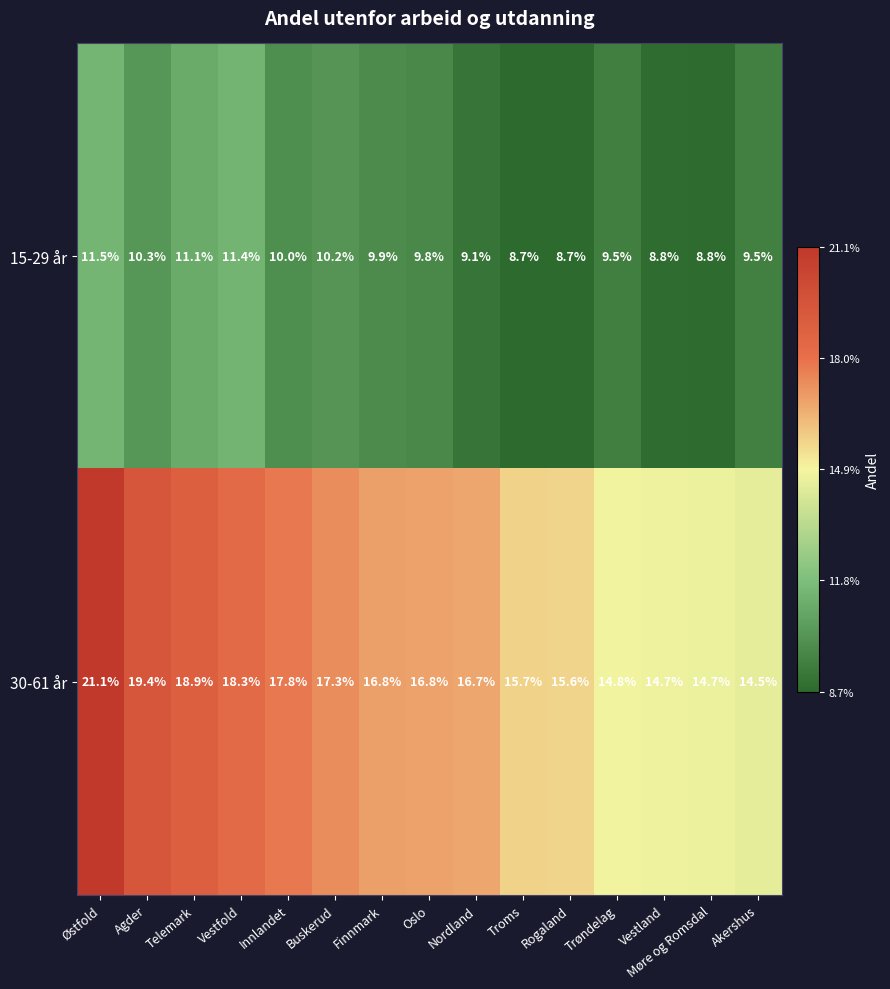

How many data points does each series have?

15